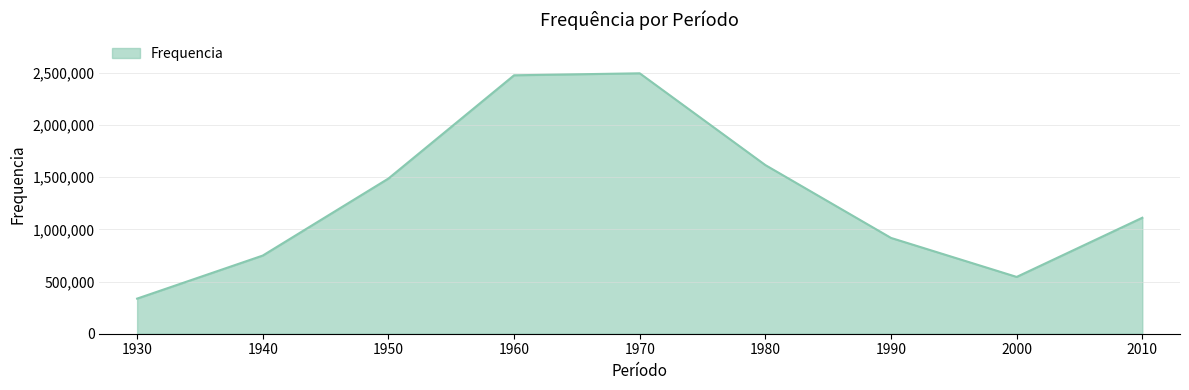

At which label does the data first exceed 1111301?

1950